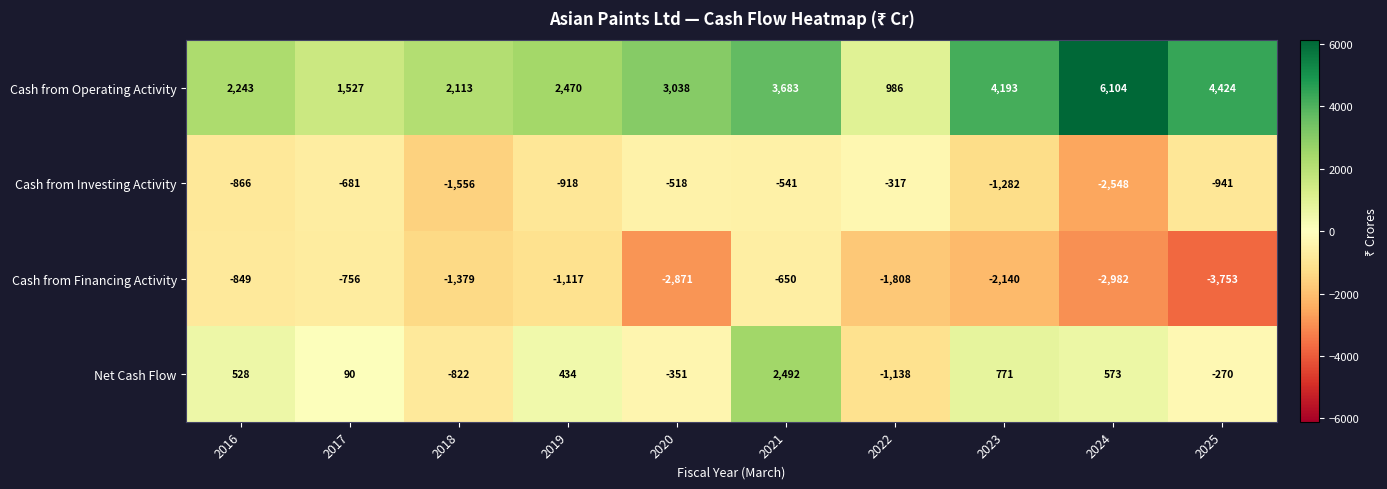

What is the maximum value shown in the chart?

6104